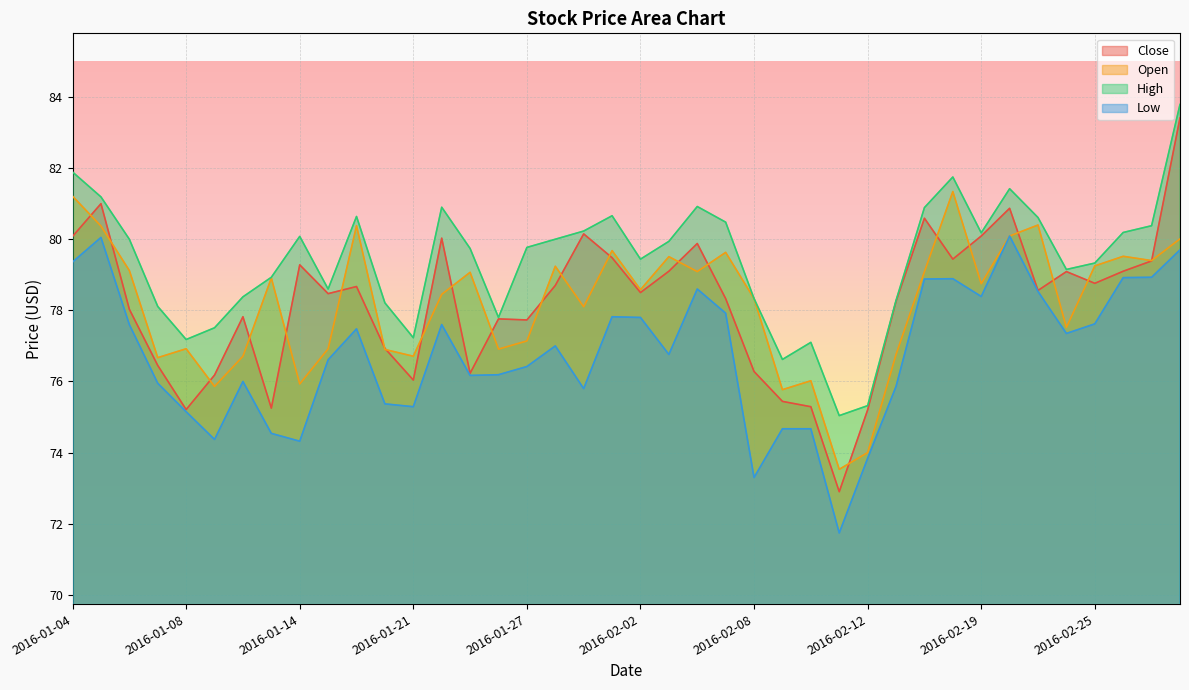

What is the lowest value of the Low series?

71.7